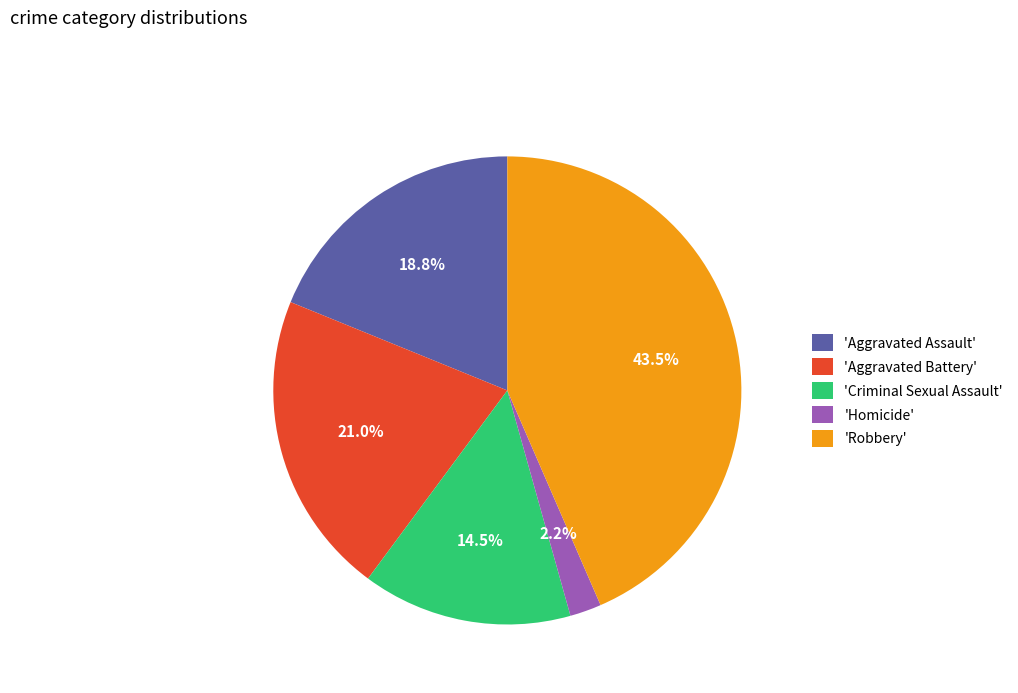

To the nearest percent, what is the average slice percentage?

20%